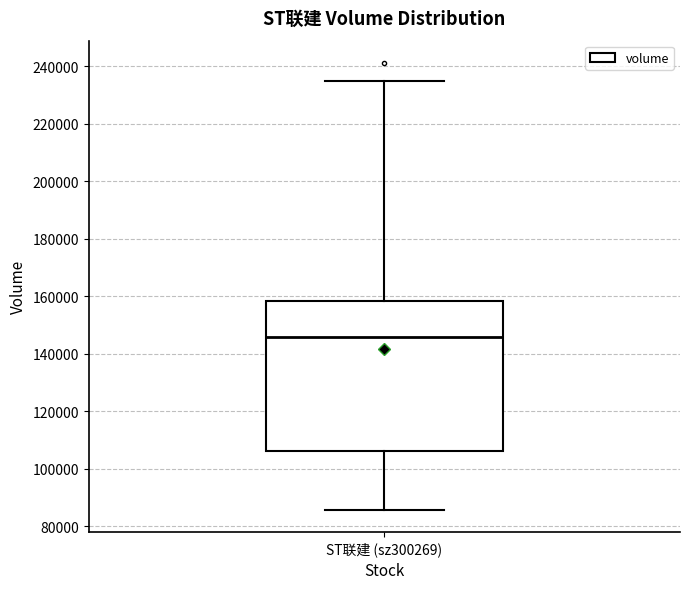

Transcribe this box plot: give where the median line is, the range the box spans, and where the two whiskers end, as read against the y-axis. The values are not printed on the chart, so give them approximately, as read against the axis.

median 146000, box 106000 to 158000, whiskers 86000 to 234000